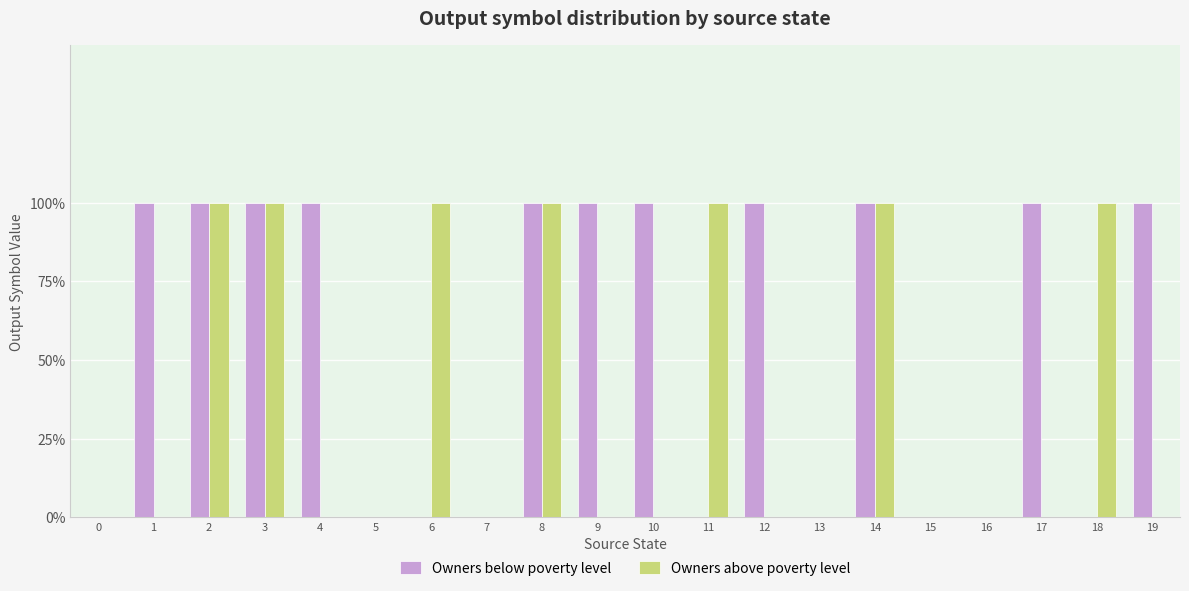

At which label does Owners above poverty level reach its peak?

2